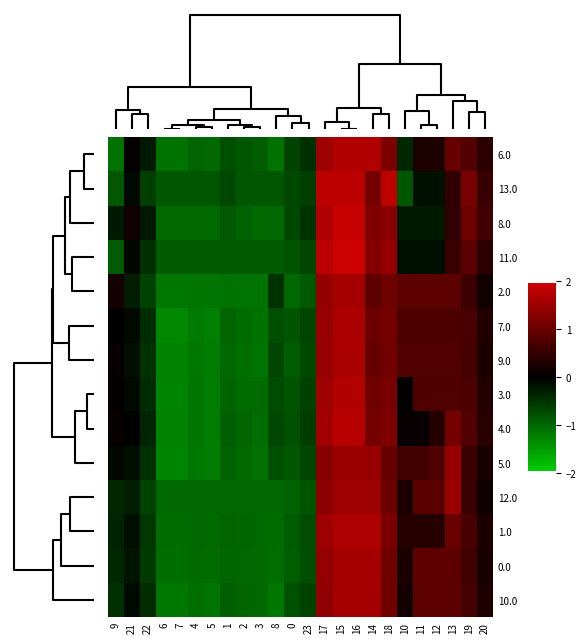

Reading left to right, what are all the values shown in this chart?

6.0: 9=-1.1	21=0.1	22=-0.3	6=-1.1	7=-1.1	4=-1.0	5=-1.0	1=-0.8	2=-0.8	3=-0.9	8=-1.1	0=-0.6	23=-0.5	17=1.5	15=1.7	16=1.7	14=1.7	18=1.2	10=-0.4	11=0.3	12=0.3	13=1.0	19=0.8	20=0.4
13.0: 9=-0.8	21=-0.1	22=-0.6	6=-0.8	7=-0.8	4=-0.8	5=-0.8	1=-0.7	2=-0.8	3=-0.8	8=-0.8	0=-0.7	23=-0.6	17=1.8	15=1.8	16=1.8	14=1.1	18=1.8	10=-0.8	11=-0.2	12=-0.2	13=0.5	19=1.1	20=0.5
8.0: 9=-0.3	21=0.2	22=-0.2	6=-1.0	7=-1.0	4=-1.0	5=-1.0	1=-0.8	2=-0.9	3=-1.0	8=-1.0	0=-0.7	23=-0.5	17=1.7	15=1.9	16=1.9	14=1.2	18=1.3	10=-0.3	11=-0.3	12=-0.3	13=0.5	19=1.1	20=0.6
11.0: 9=-0.9	21=-0.1	22=-0.5	6=-0.9	7=-0.9	4=-0.9	5=-0.9	1=-0.9	2=-0.9	3=-0.9	8=-0.9	0=-0.8	23=-0.7	17=1.8	15=2.0	16=2.0	14=1.2	18=1.4	10=-0.2	11=-0.2	12=-0.2	13=0.6	19=0.9	20=0.4
2.0: 9=0.2	21=-0.3	22=-0.6	6=-1.2	7=-1.2	4=-1.1	5=-1.1	1=-1.1	2=-1.1	3=-1.1	8=-0.5	0=-1.0	23=-0.8	17=1.4	15=1.6	16=1.6	14=0.9	18=1.1	10=0.9	11=0.9	12=0.9	13=0.9	19=0.6	20=0.2
7.0: 9=-0.0	21=-0.1	22=-0.4	6=-1.3	7=-1.3	4=-1.2	5=-1.2	1=-1.0	2=-1.0	3=-1.1	8=-0.8	0=-0.8	23=-0.6	17=1.5	15=1.6	16=1.6	14=1.0	18=1.1	10=0.7	11=0.7	12=0.7	13=0.7	19=0.7	20=0.3
9.0: 9=0.1	21=-0.1	22=-0.5	6=-1.3	7=-1.3	4=-1.2	5=-1.2	1=-1.0	2=-1.1	3=-1.1	8=-0.7	0=-0.9	23=-0.7	17=1.4	15=1.6	16=1.6	14=1.0	18=1.1	10=0.8	11=0.8	12=0.8	13=0.8	19=0.7	20=0.3
3.0: 9=0.0	21=-0.1	22=-0.4	6=-1.3	7=-1.3	4=-1.1	5=-1.2	1=-1.0	2=-1.0	3=-1.0	8=-0.7	0=-0.8	23=-0.6	17=1.5	15=1.7	16=1.7	14=1.1	18=1.2	10=0.0	11=0.8	12=0.8	13=0.8	19=0.7	20=0.3
4.0: 9=0.1	21=-0.0	22=-0.4	6=-1.3	7=-1.3	4=-1.1	5=-1.2	1=-0.9	2=-1.0	3=-1.1	8=-0.7	0=-0.8	23=-0.6	17=1.6	15=1.8	16=1.8	14=1.1	18=1.2	10=0.1	11=0.1	12=0.4	13=1.1	19=0.8	20=0.4
5.0: 9=-0.1	21=-0.1	22=-0.5	6=-1.3	7=-1.3	4=-1.1	5=-1.2	1=-1.0	2=-1.0	3=-1.1	8=-0.8	0=-0.8	23=-0.7	17=1.3	15=1.5	16=1.5	14=1.5	18=1.0	10=0.6	11=0.6	12=0.8	13=1.5	19=0.6	20=0.2
12.0: 9=-0.4	21=-0.3	22=-0.6	6=-1.0	7=-1.0	4=-1.0	5=-1.0	1=-1.0	2=-1.0	3=-1.0	8=-1.0	0=-0.9	23=-0.8	17=1.4	15=1.5	16=1.5	14=1.5	18=1.0	10=0.3	11=0.9	12=0.9	13=1.5	19=0.6	20=0.1
1.0: 9=-0.3	21=-0.2	22=-0.5	6=-1.0	7=-1.0	4=-1.0	5=-1.0	1=-1.0	2=-1.0	3=-1.0	8=-1.0	0=-0.9	23=-0.7	17=1.5	15=1.7	16=1.7	14=1.7	18=1.2	10=0.3	11=0.3	12=0.3	13=1.0	19=0.7	20=0.3
0.0: 9=-0.4	21=-0.2	22=-0.6	6=-1.0	7=-1.1	4=-1.0	5=-1.0	1=-1.0	2=-1.0	3=-1.0	8=-1.1	0=-0.9	23=-0.8	17=1.4	15=1.6	16=1.6	14=1.6	18=1.1	10=0.3	11=0.9	12=0.9	13=0.9	19=0.6	20=0.2
10.0: 9=-0.5	21=-0.1	22=-0.4	6=-1.2	7=-1.2	4=-1.1	5=-1.1	1=-0.9	2=-1.0	3=-1.0	8=-1.2	0=-0.8	23=-0.6	17=1.4	15=1.6	16=1.6	14=1.6	18=1.1	10=0.2	11=0.9	12=0.9	13=0.9	19=0.7	20=0.3